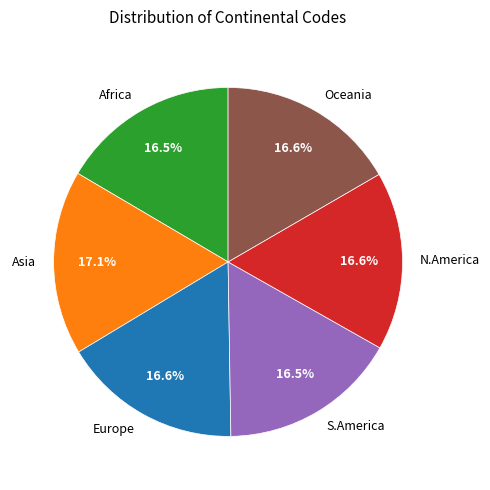

How many segments does this pie chart have?

6